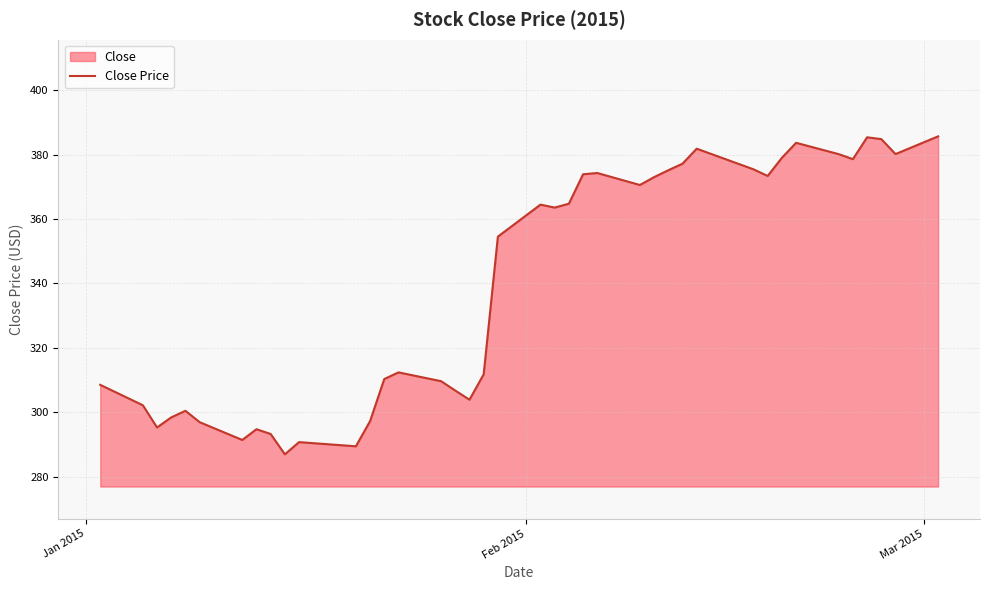

How many points are higher than both their immediate neighbors (excluding endpoints)?

9